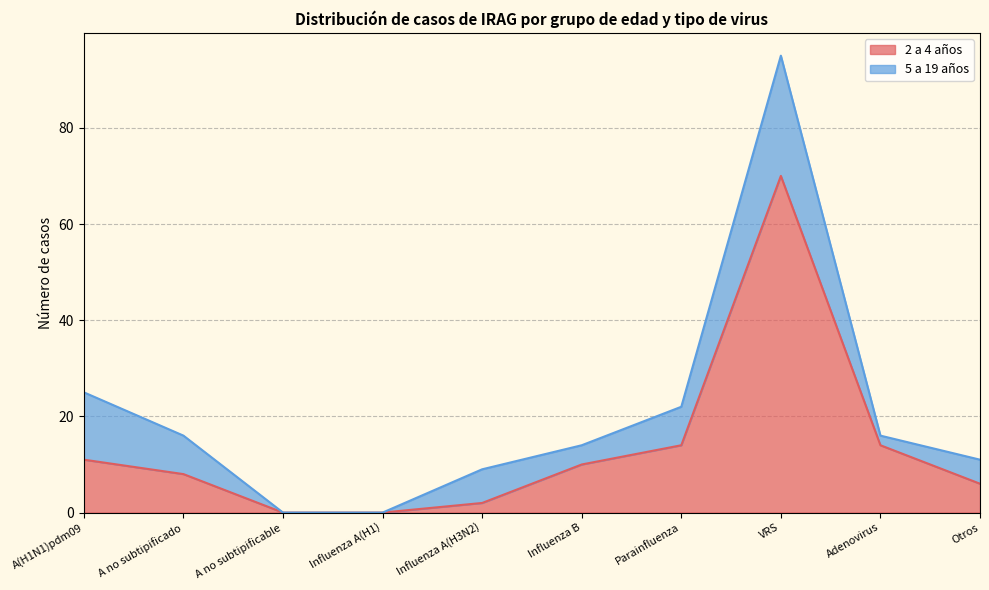

Reading right to left, extract all data points from this chart.

Otros=6	Adenovirus=14	VRS=70	Parainfluenza=14	Influenza B=10	Influenza A(H3N2)=2	Influenza A(H1)=0	A no subtipificable=0	A no subtipificado=8	A(H1N1)pdm09=11